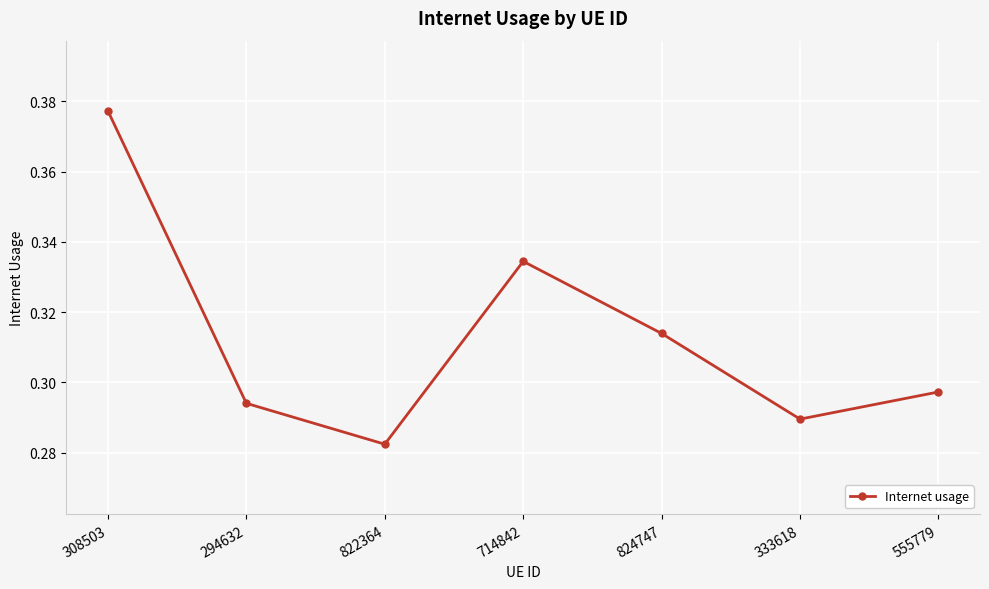

What is the sum of the values at 555779 and 714842?

0.6